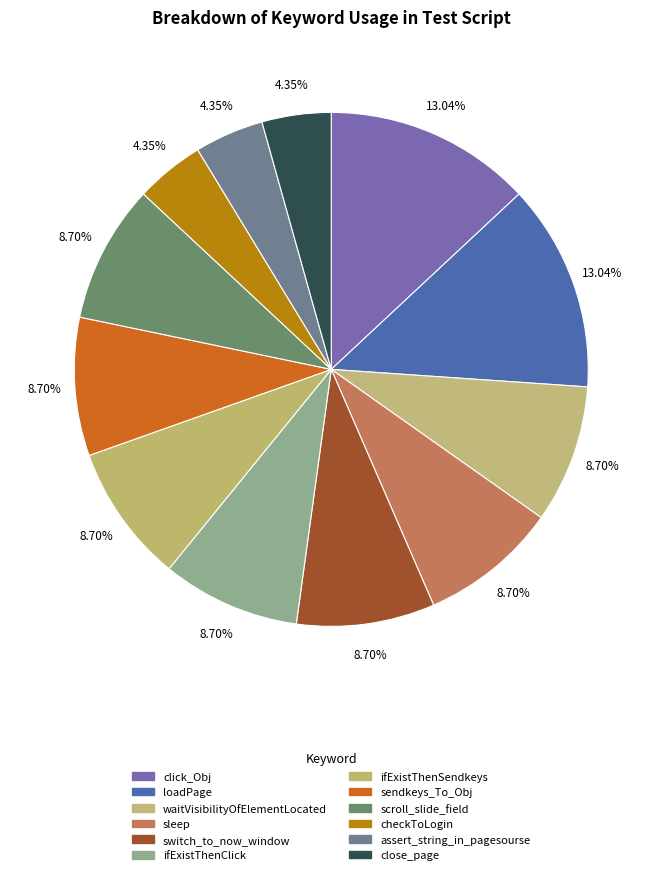

What is the ratio of the value at ifExistThenSendkeys to the value at sleep?

1.0